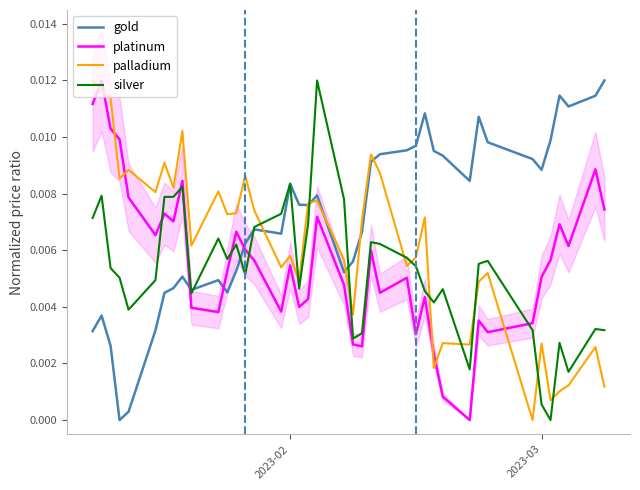

True or false: silver and palladium cross at least once.

True